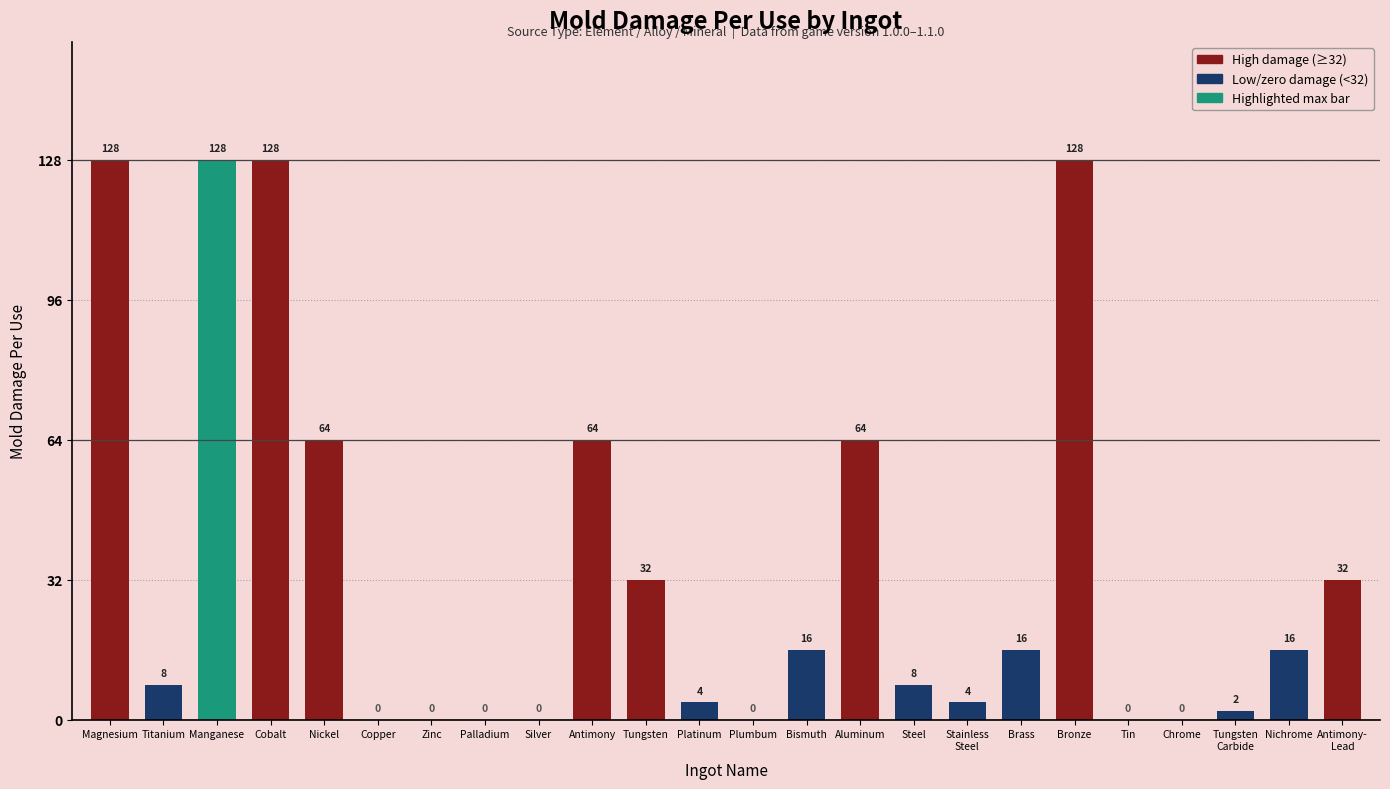

What is the change in value from Manganese to Aluminum?

-64